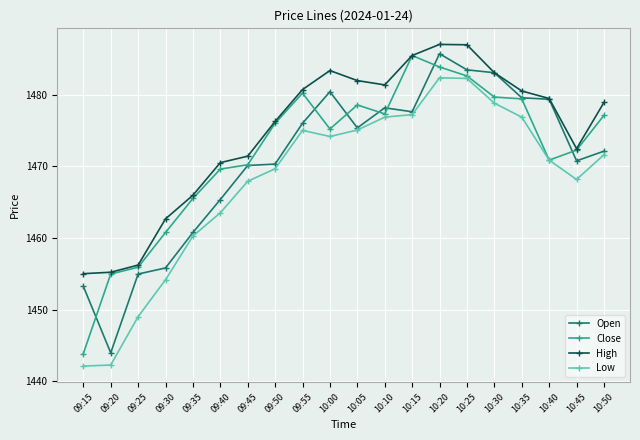

What is the maximum value for Close?

1485.5